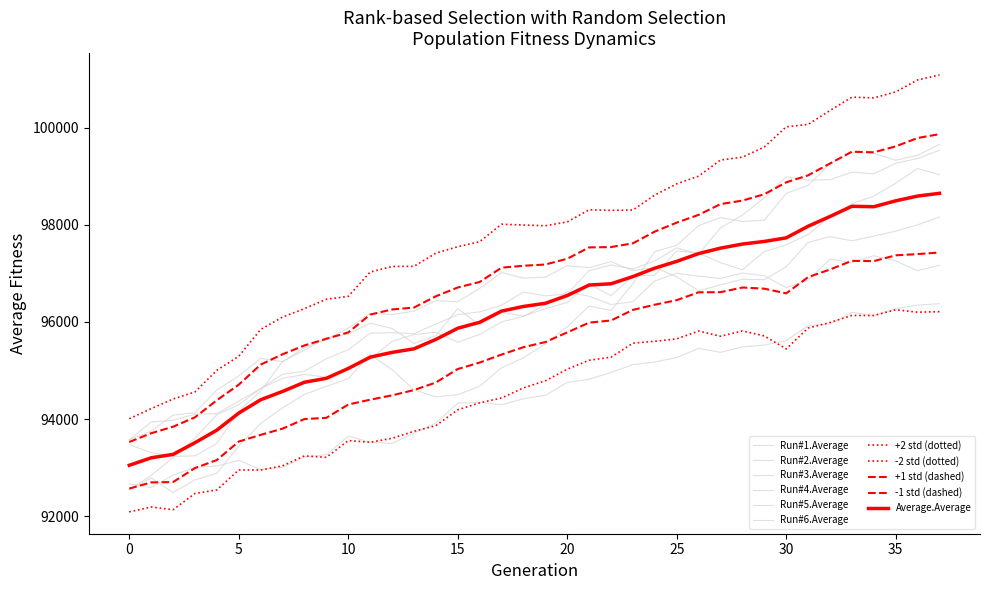

In Run#4.Average, how many points are lower than both neighbors (excluding endpoints)?

6